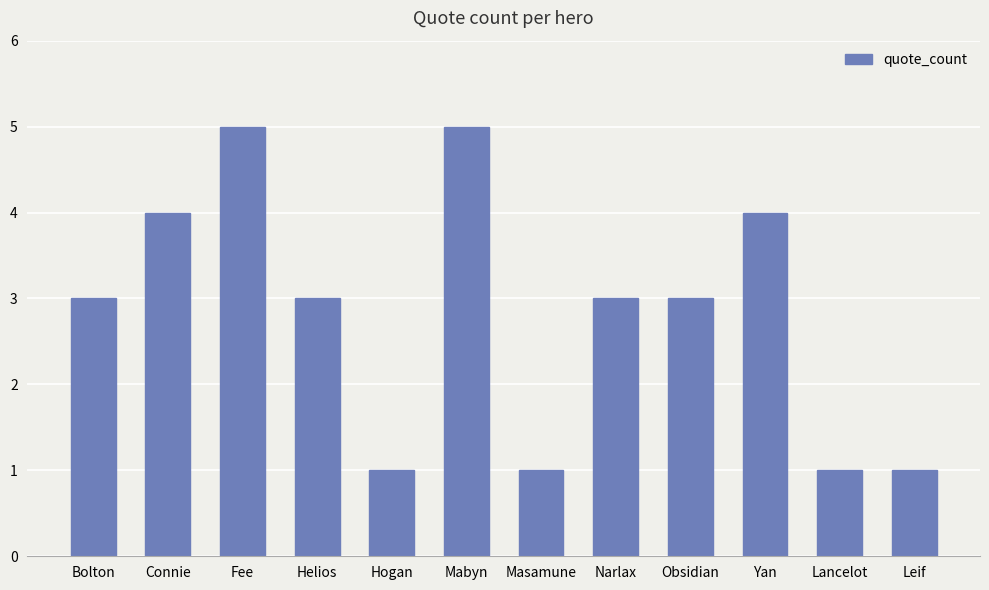

The chart shows a value of 4 at Connie. True or false?

True